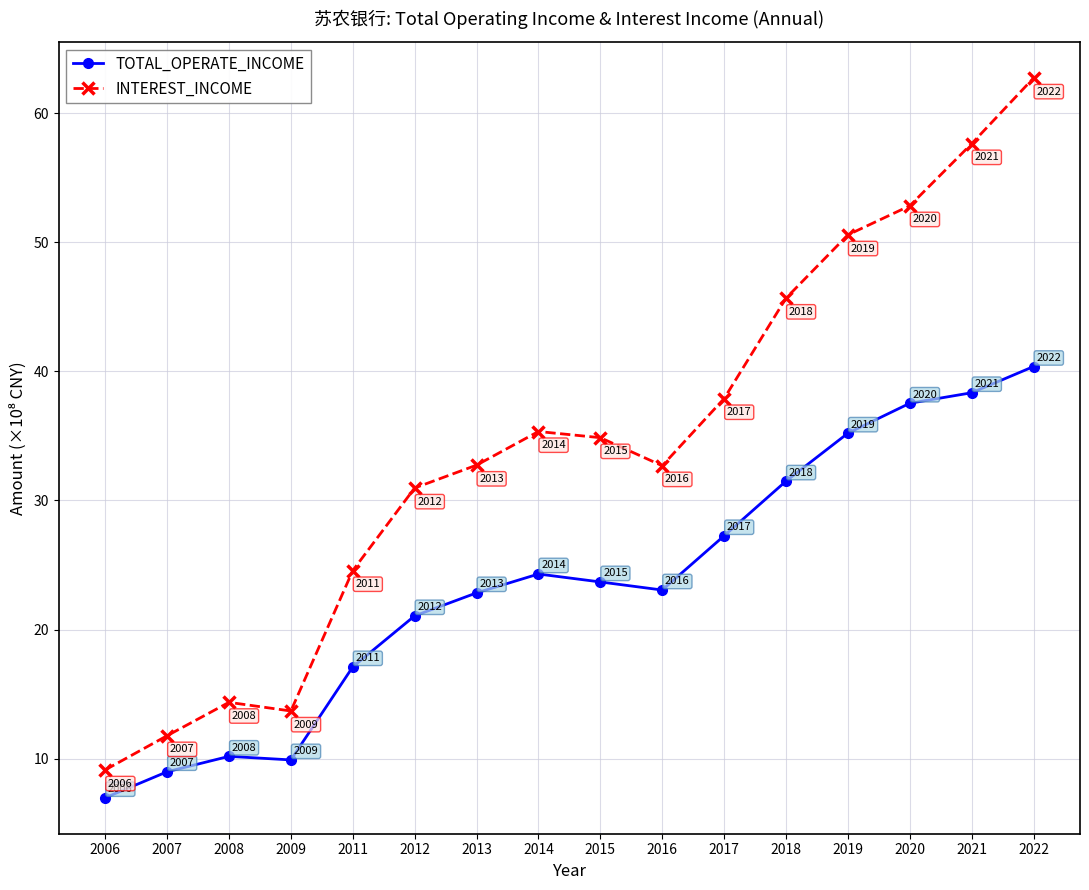

Count the number of categories in the chart.

16